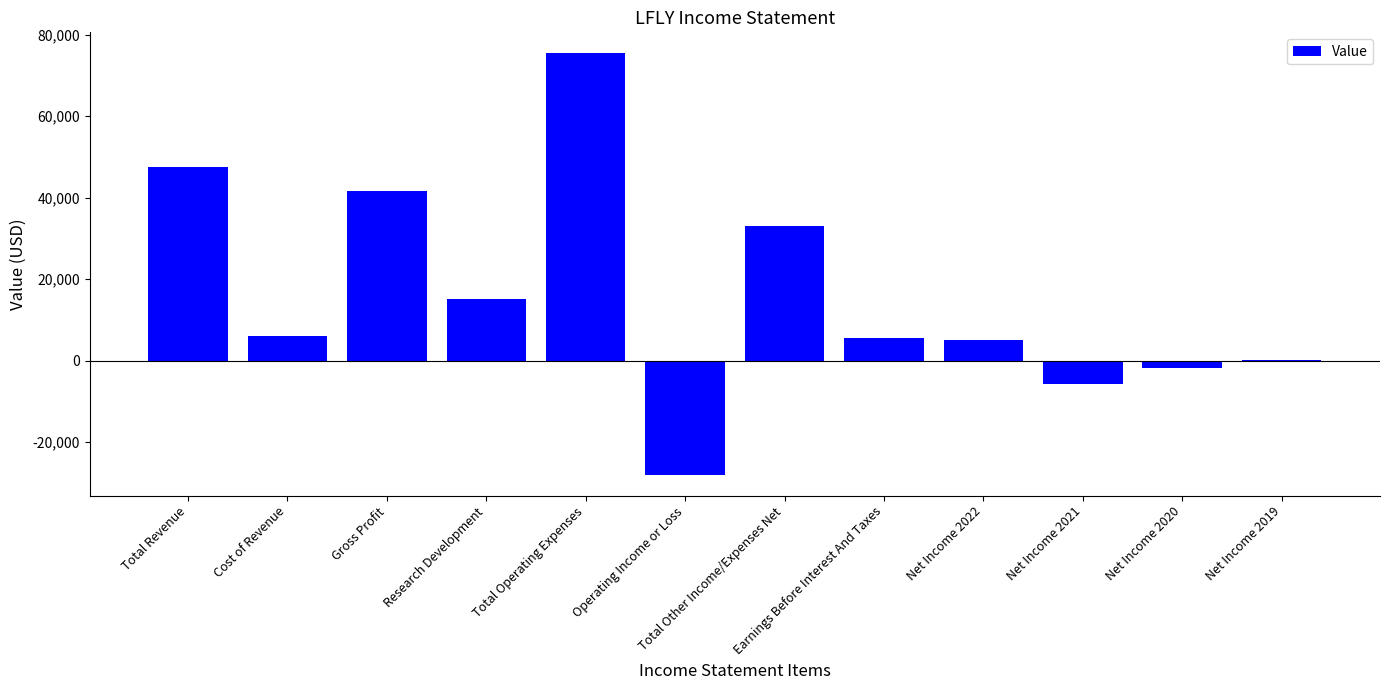

Which has a higher value, Net Income 2022 or Total Operating Expenses?

Total Operating Expenses